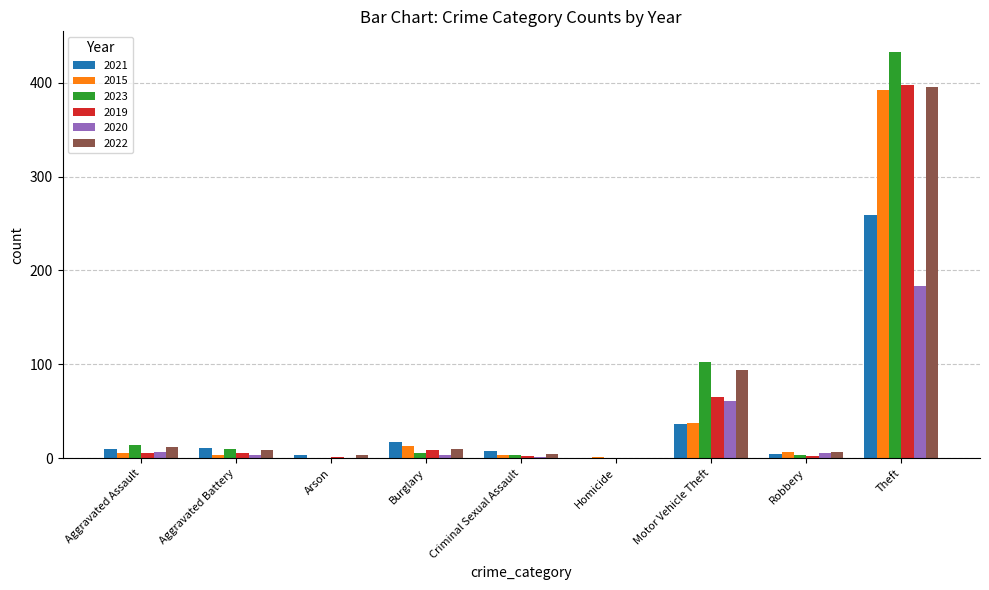

At which label does 2020 reach its peak?

Theft